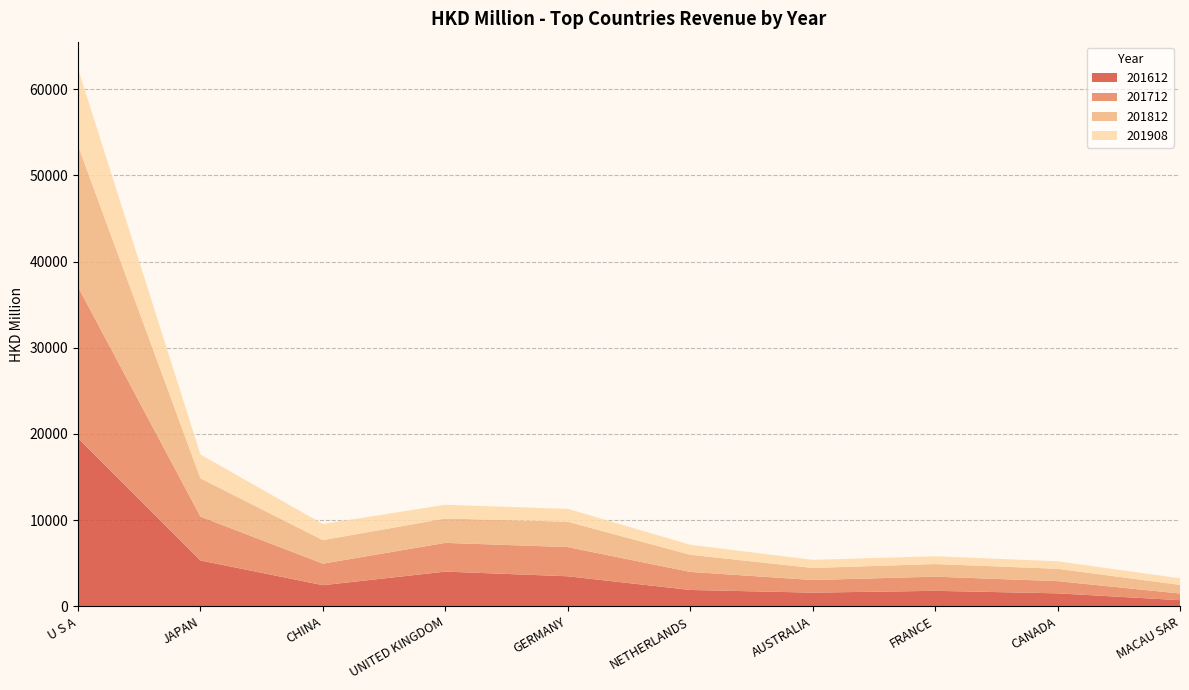

Reading right to left, what are all the values shown in this chart?

201612: MACAU SAR=713.9	CANADA=1508.3	FRANCE=1800.4	AUSTRALIA=1588.4	NETHERLANDS=1899.4	GERMANY=3486.9	UNITED KINGDOM=4028.8	CHINA=2452.9	JAPAN=5323.1	U S A=19514.7
201712: MACAU SAR=769.8	CANADA=1414.6	FRANCE=1641.0	AUSTRALIA=1465.5	NETHERLANDS=2095.1	GERMANY=3384.8	UNITED KINGDOM=3332.6	CHINA=2498.7	JAPAN=5086.2	U S A=17538.4
201812: MACAU SAR=1008.7	CANADA=1432.7	FRANCE=1465.3	AUSTRALIA=1398.0	NETHERLANDS=1989.7	GERMANY=2946.2	UNITED KINGDOM=2828.5	CHINA=2729.0	JAPAN=4437.5	U S A=16392.4
201908: MACAU SAR=760.7	CANADA=870.6	FRANCE=905.3	AUSTRALIA=942.9	NETHERLANDS=1162.7	GERMANY=1491.4	UNITED KINGDOM=1594.6	CHINA=1870.1	JAPAN=2769.8	U S A=8939.0